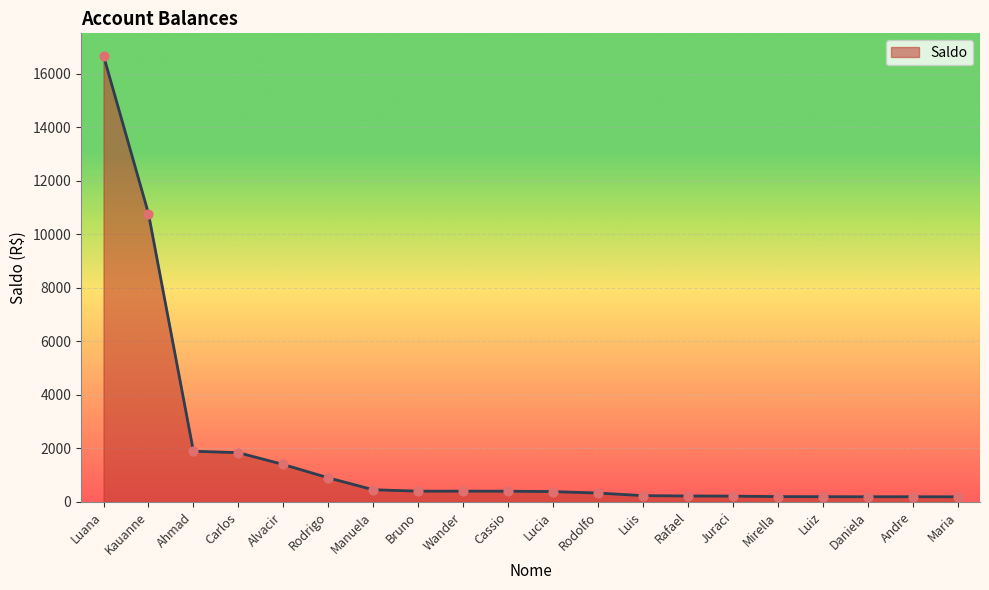

What is the change in value from Carlos to Daniela?

-1647.5